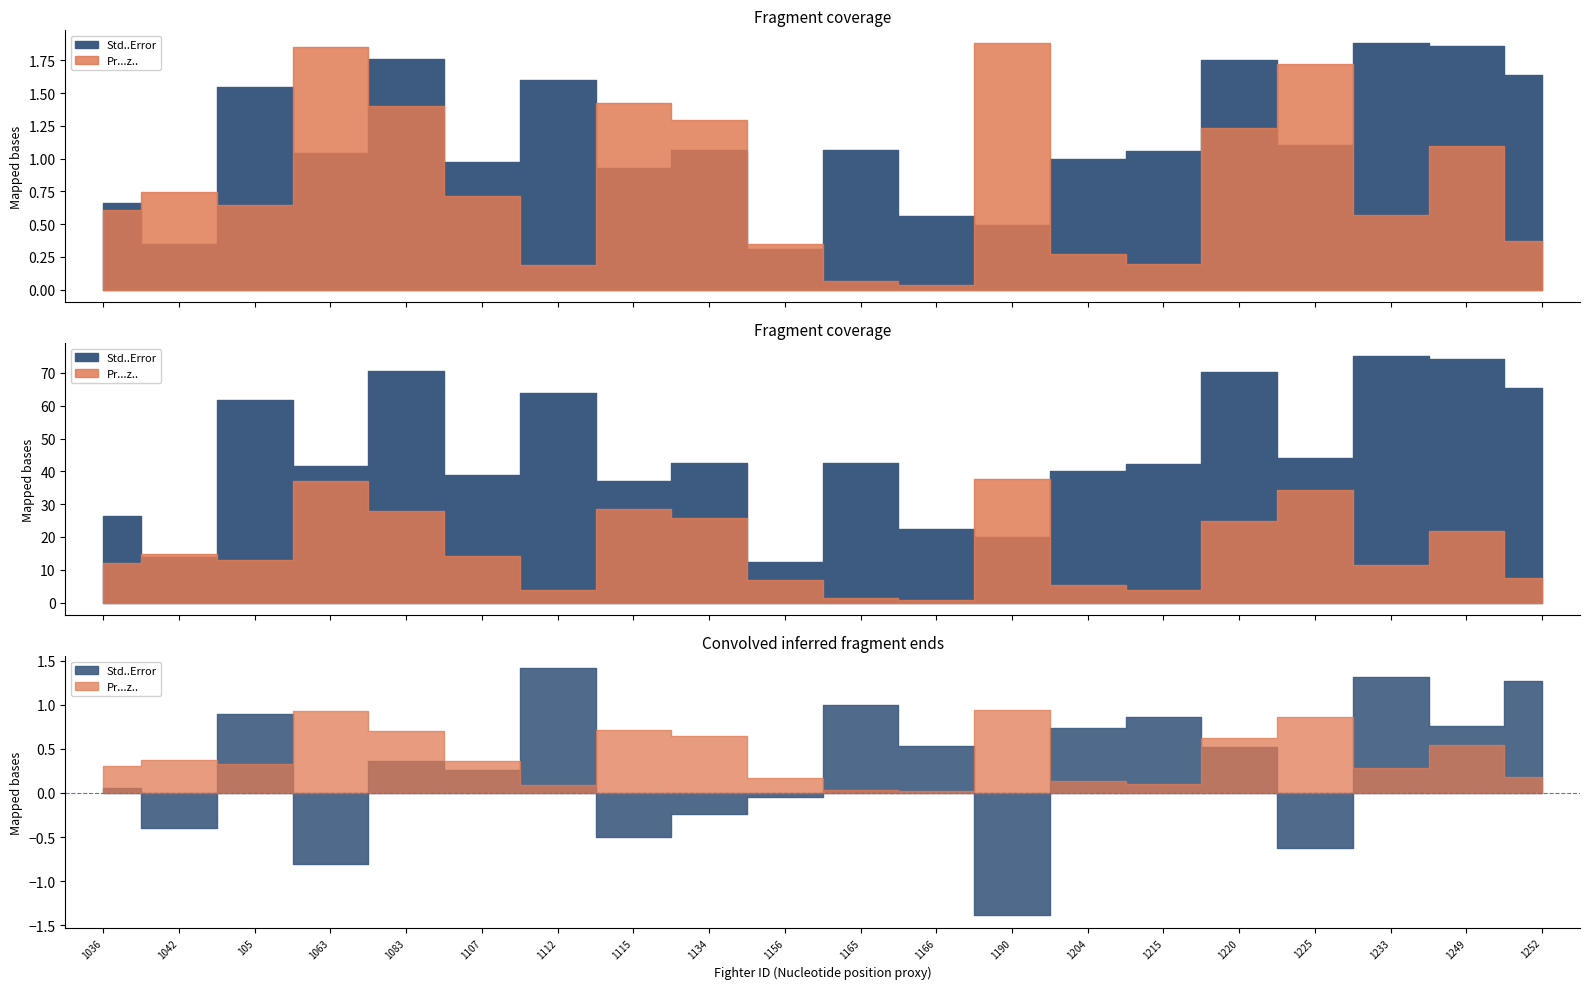

Reading left to right, what are all the values shown in this chart?

Std..Error: 0.7	0.3	1.5	1.0	1.8	1.0	1.6	0.9	1.1	0.3	1.1	0.6	0.5	1.0	1.1	1.8	1.1	1.9	1.9	1.6
Pr...z..: 0.3	0.4	0.3	0.9	0.7	0.4	0.1	0.7	0.6	0.2	0.0	0.0	0.9	0.1	0.1	0.6	0.9	0.3	0.5	0.2